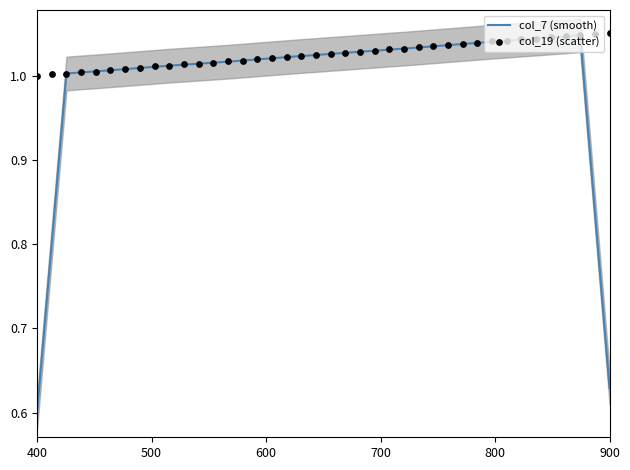

Which series has the widest spread of Y values?

col_7 (smooth)